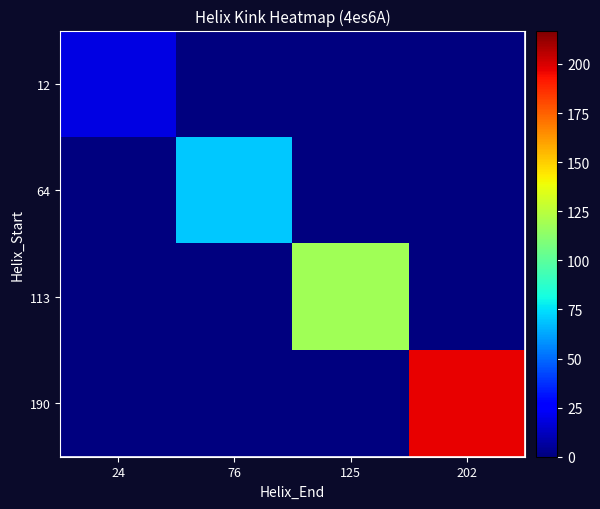

Between 76 and 202, which is larger?

76